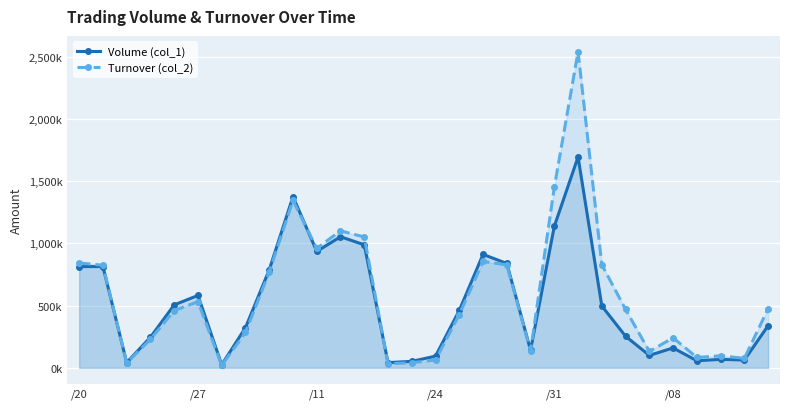

What is the difference between the highest and lowest values at 22?

331980